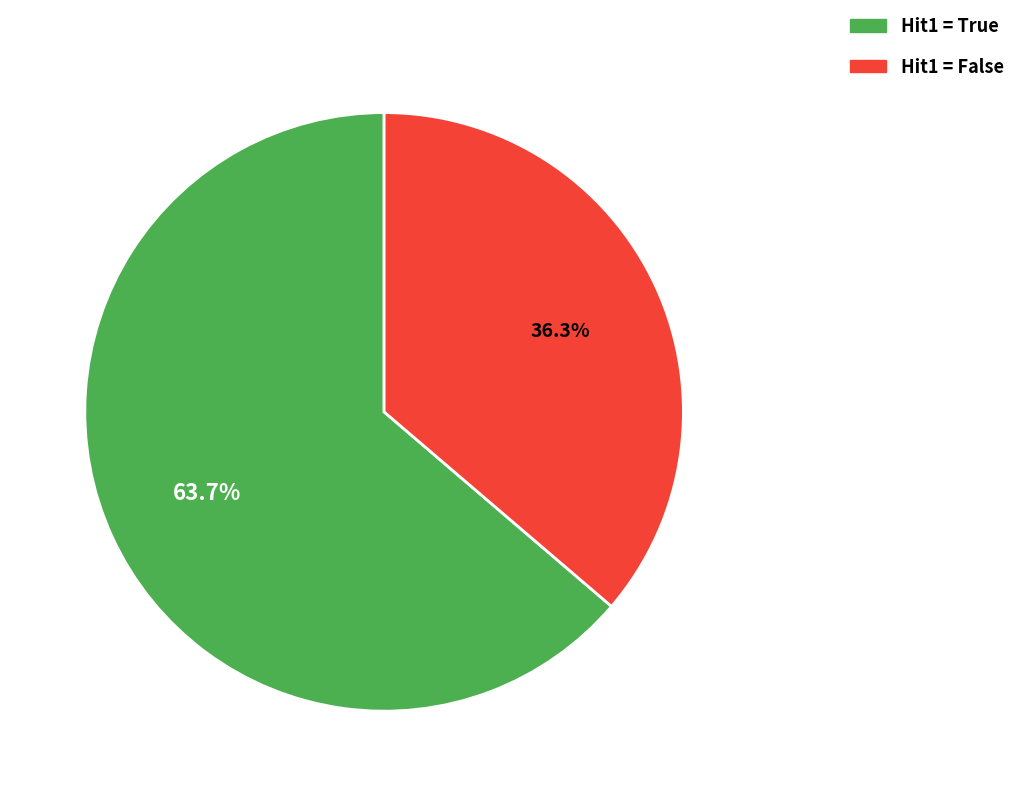

Is there any slice that represents more than half of the pie?

Yes